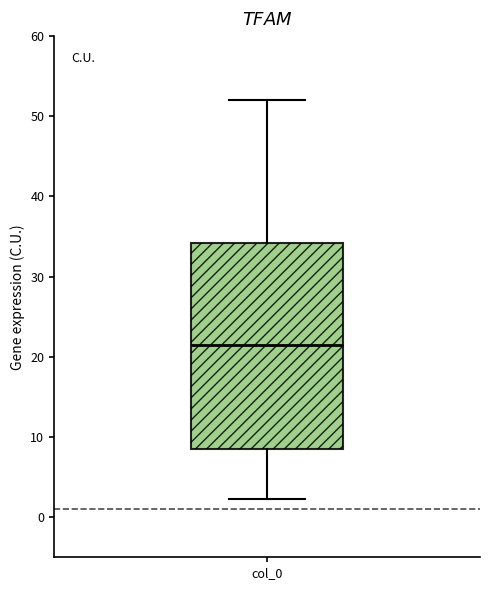

Transcribe this box plot: give where the median line is, the range the box spans, and where the two whiskers end, as read against the y-axis. The values are not printed on the chart, so give them approximately, as read against the axis.

median 21, box 8 to 34, whiskers 2 to 52